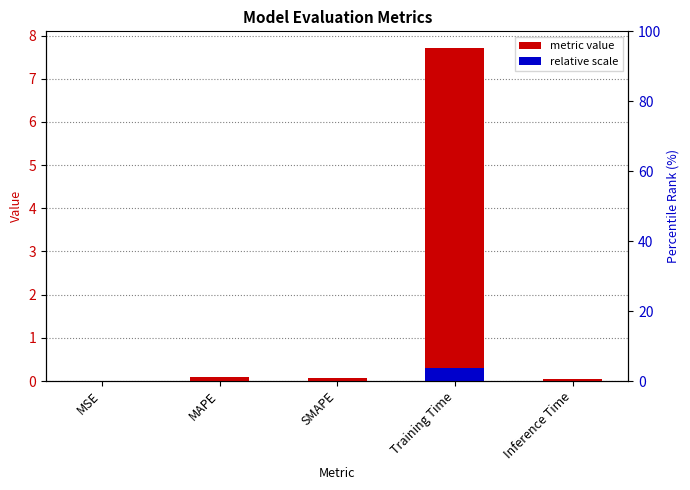

What is the label of the 4th bar from the left?

Training Time